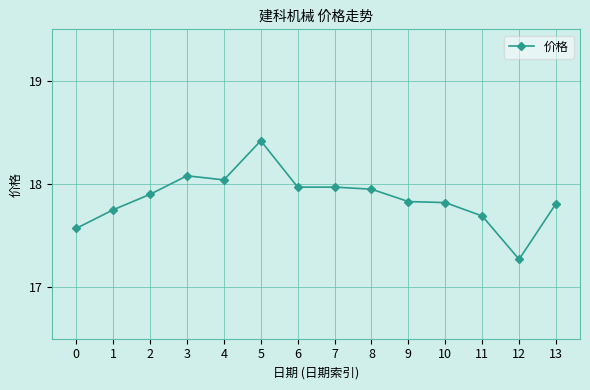

The value at 5 is 18.4. True or false?

True